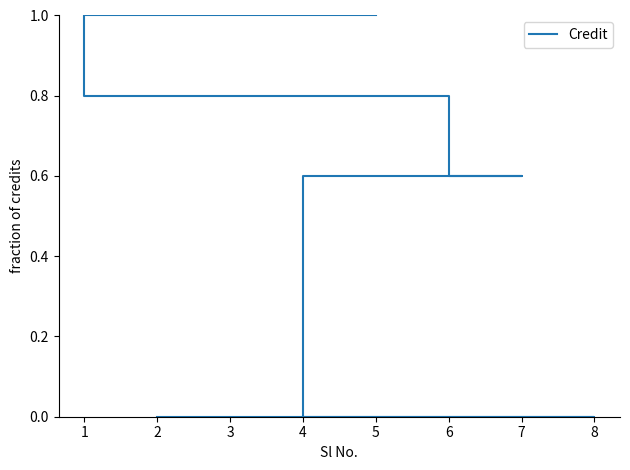

The chart shows a value of 0.6 at 1. True or false?

False